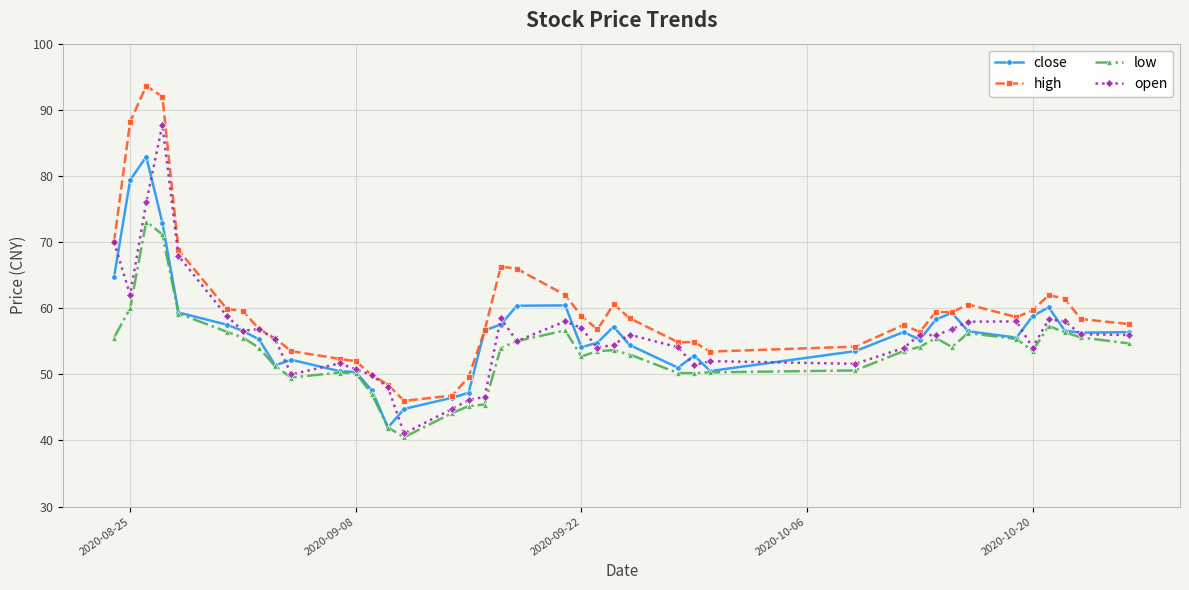

True or false: close has more than 2 points higher than both neighbors.

True